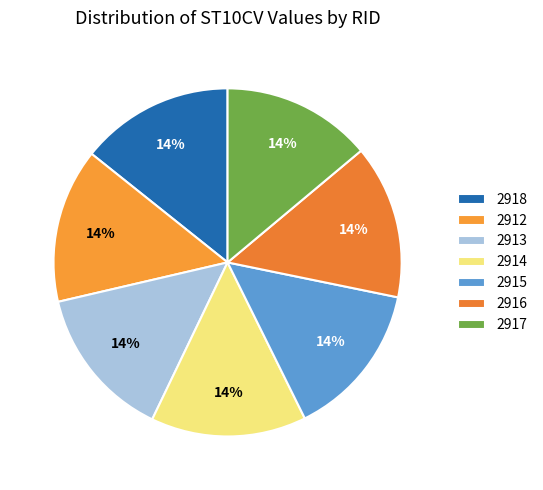

What percentage is the 2912 slice, to the nearest percent?

14%